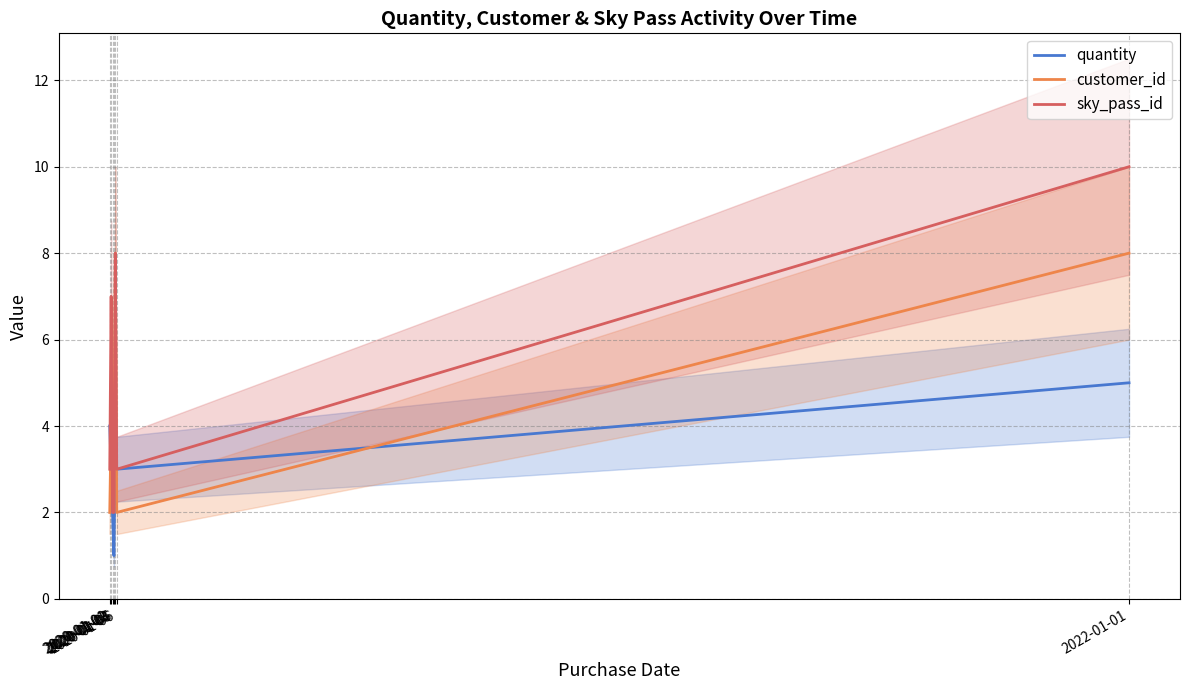

How many intersections are there between sky_pass_id and quantity?

1